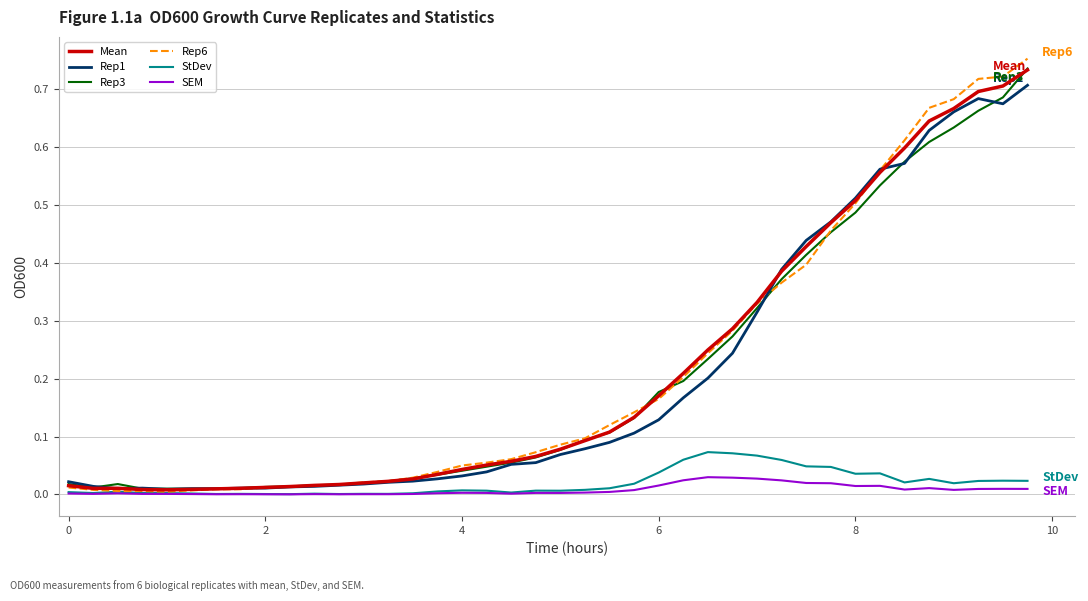

Which series has the widest spread of values?

Rep6